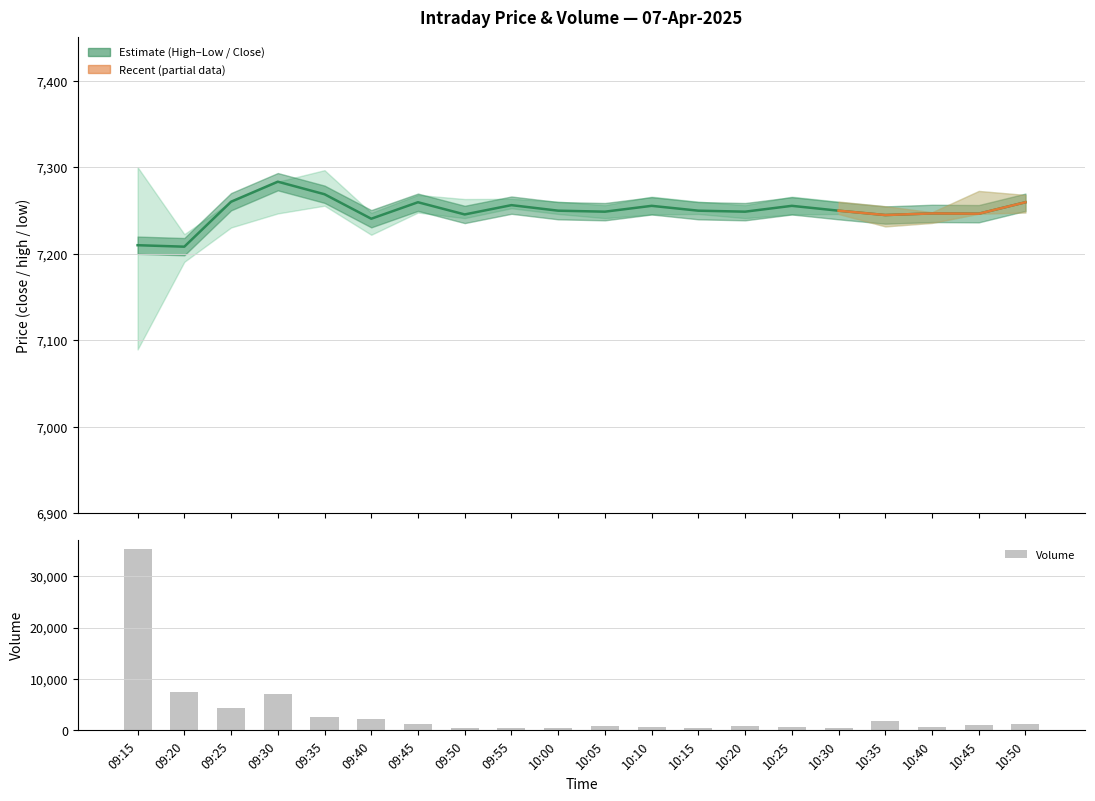

What is the label of the 9th bar from the left?

09:55